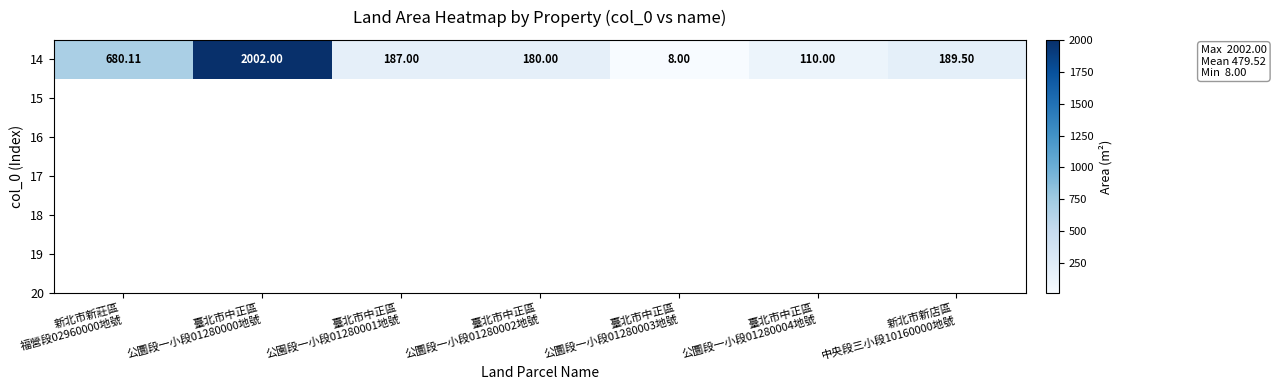

Reading left to right, what are all the values shown in this chart?

新北市新莊區
福營段02960000地號=680.1	臺北市中正區
公圜段一小段01280000地號=2002.0	臺北市中正區
公園段一小段01280001地號=187.0	臺北市中正區
公圜段一小段01280002地號=180.0	臺北市中正區
公圜段一小段01280003地號=8.0	臺北市中正區
公圜段一小段01280004地號=110.0	新北市新店區
中央段三小段10160000地號=189.5